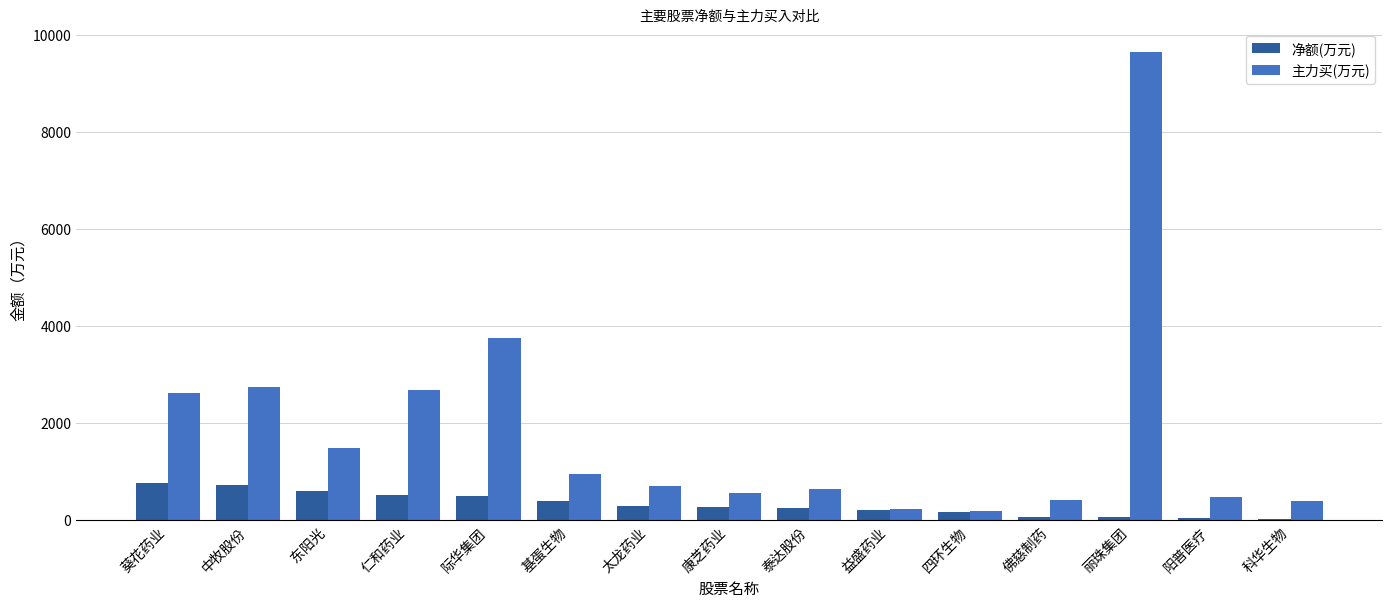

True or false: 主力买(万元) has a value of 3641.9 at 仁和药业.

False